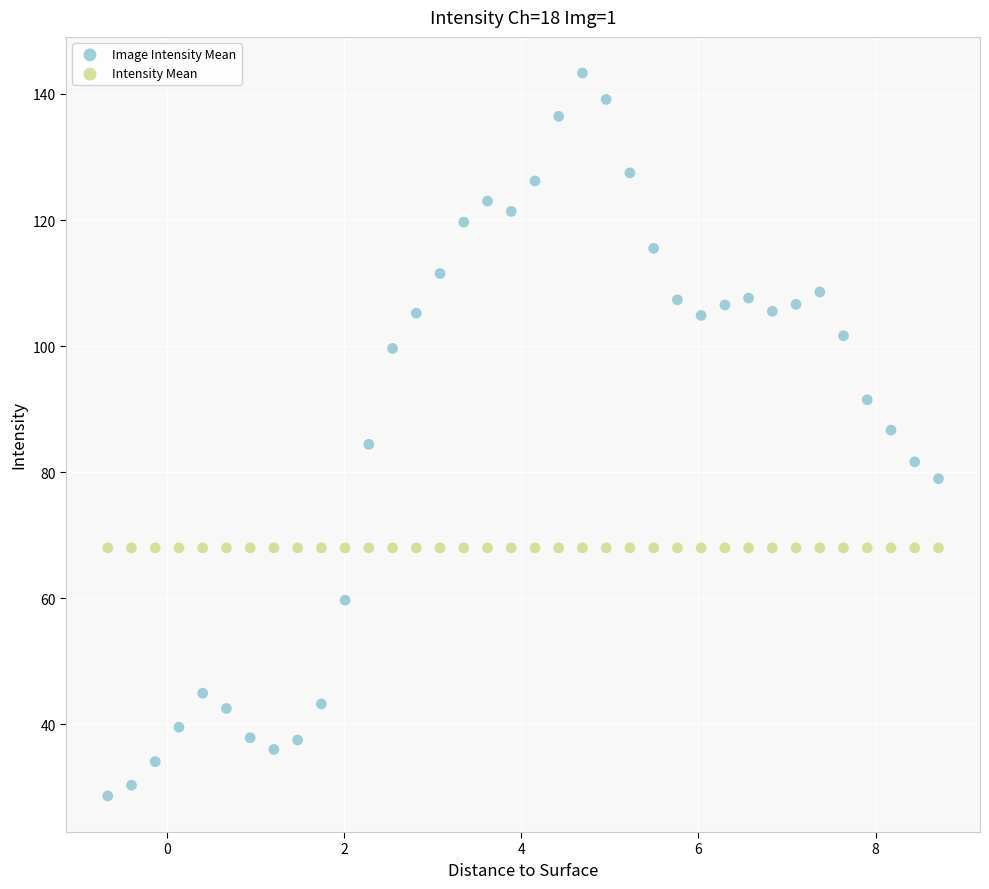

Which series reaches the maximum Y coordinate?

Image Intensity Mean